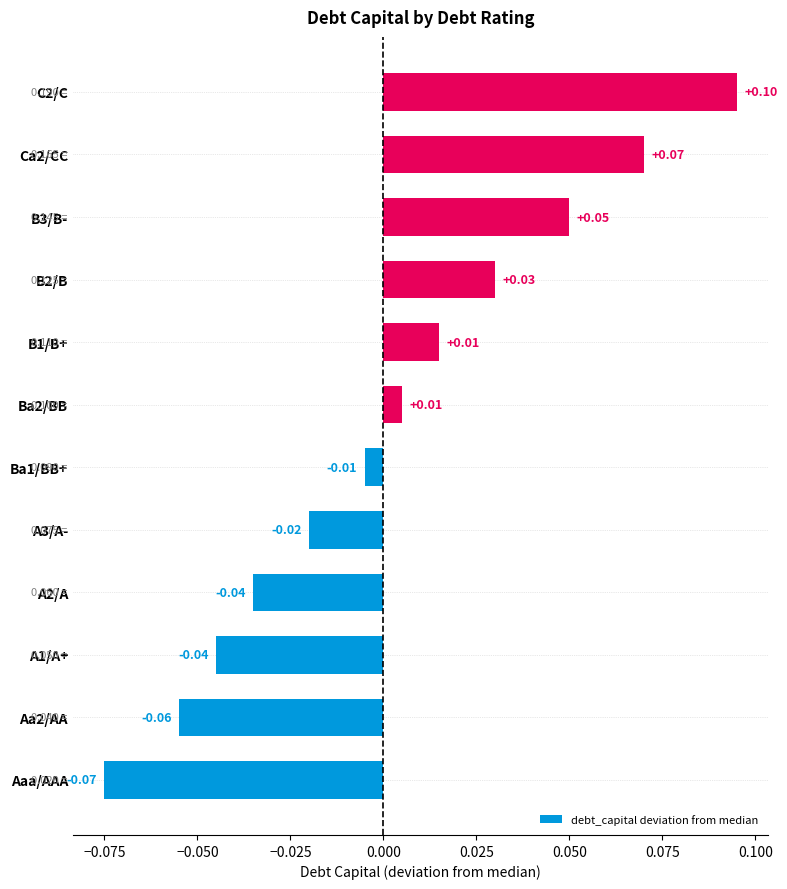

At which category does the chart reach its minimum across all series?

Aaa/AAA